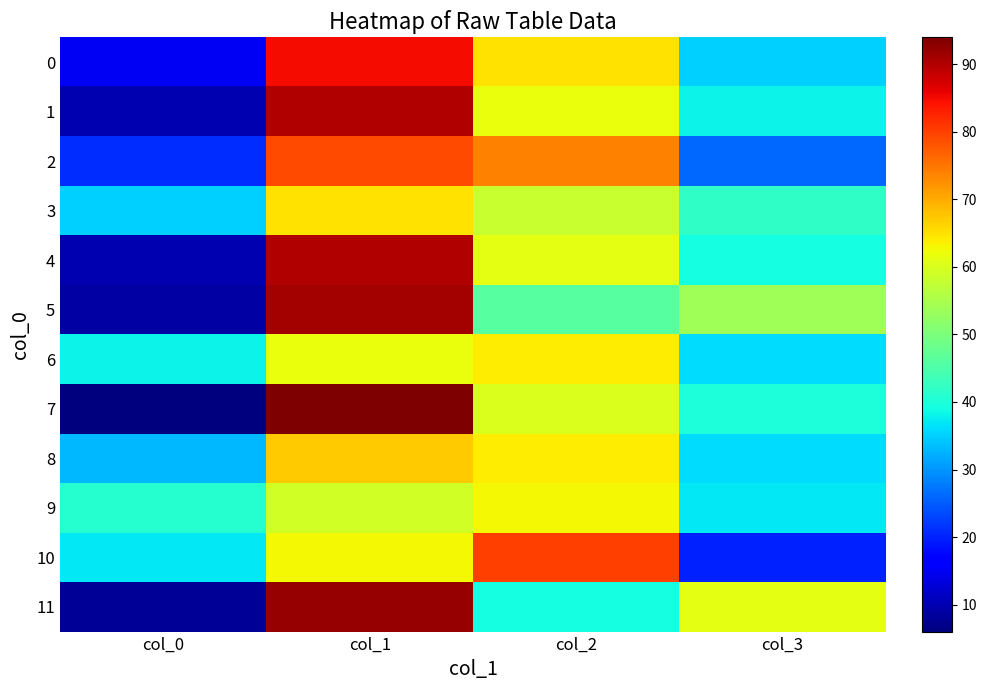

At which category does the chart reach its minimum across all series?

col_0